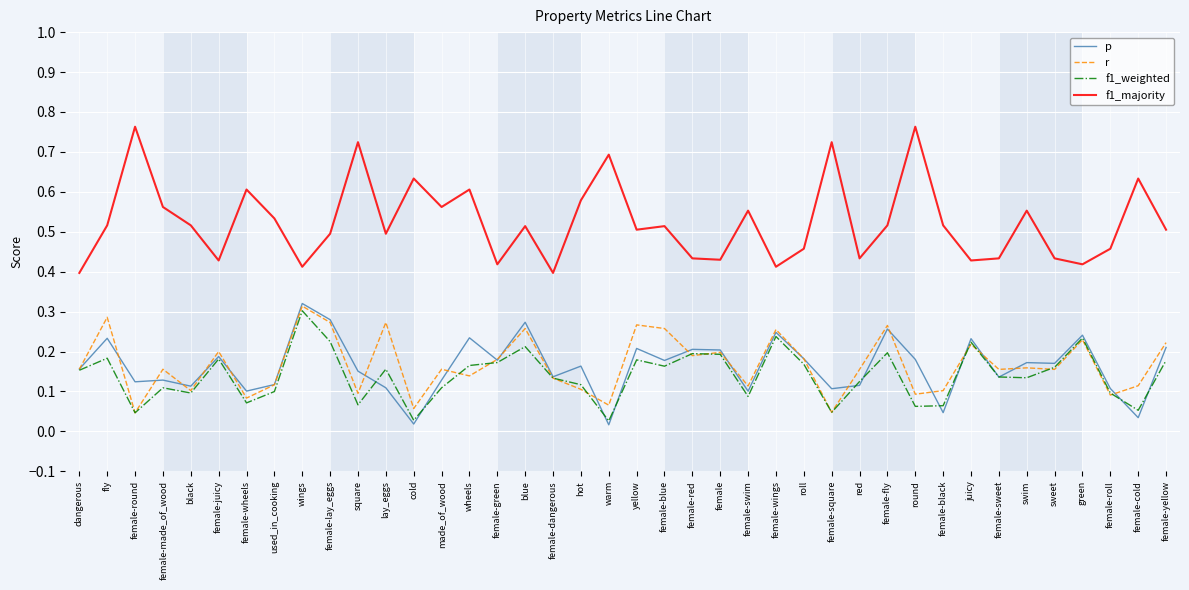

At how many categories does at least one series exceed 0?

40